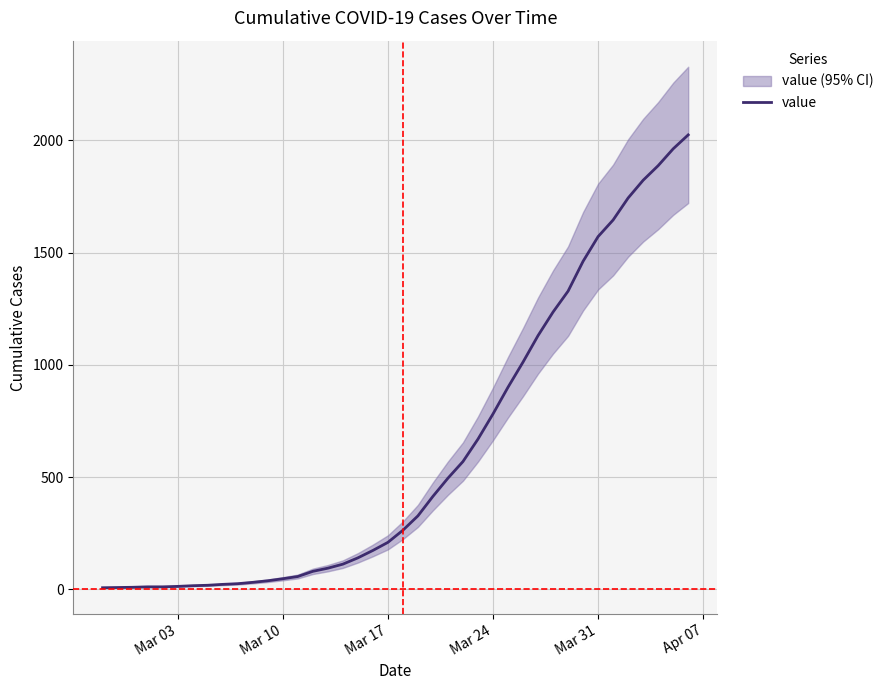

True or false: the data has more than 0 interior local peaks.

False